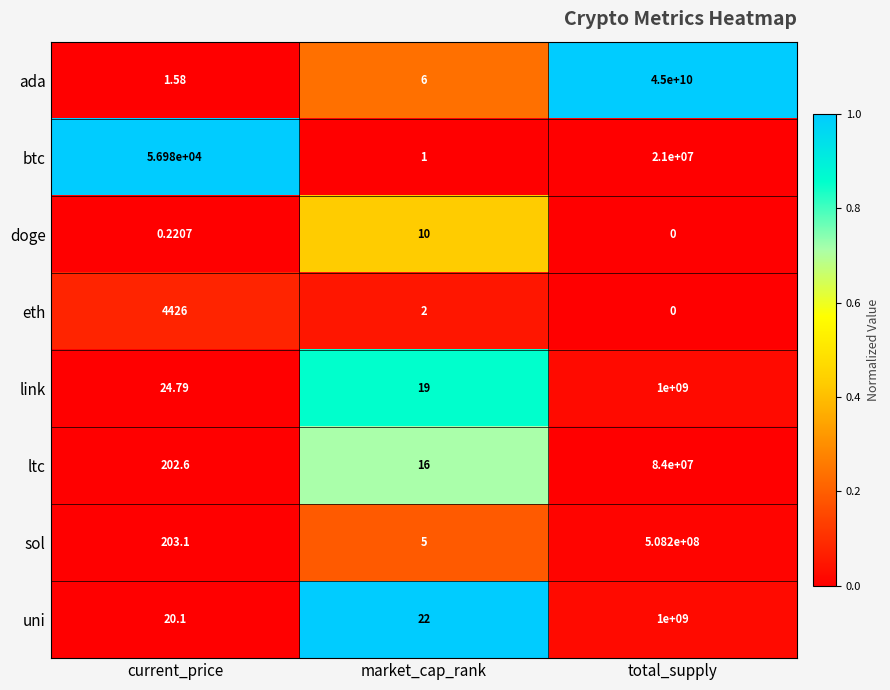

Is the value of ltc at market_cap_rank greater than the value of btc at market_cap_rank?

Yes